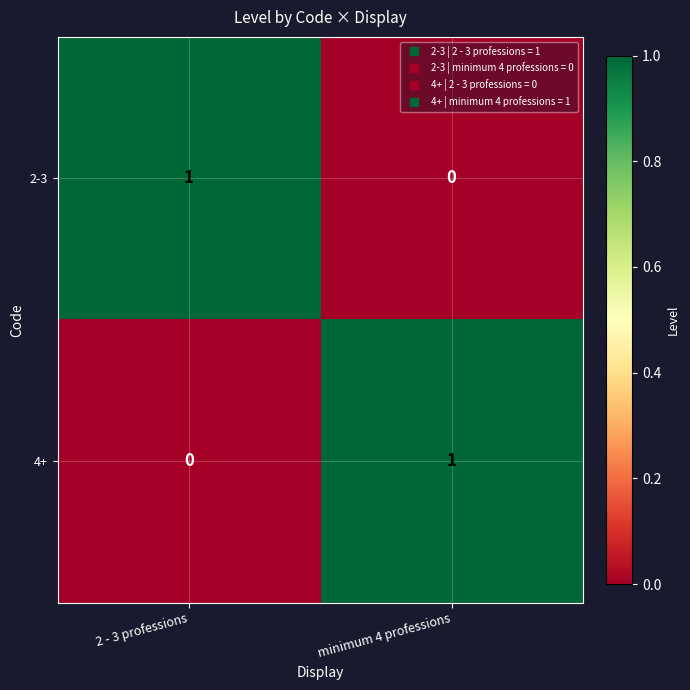

Is the value of 4+ at minimum 4 professions greater than the value of 2-3 at minimum 4 professions?

Yes